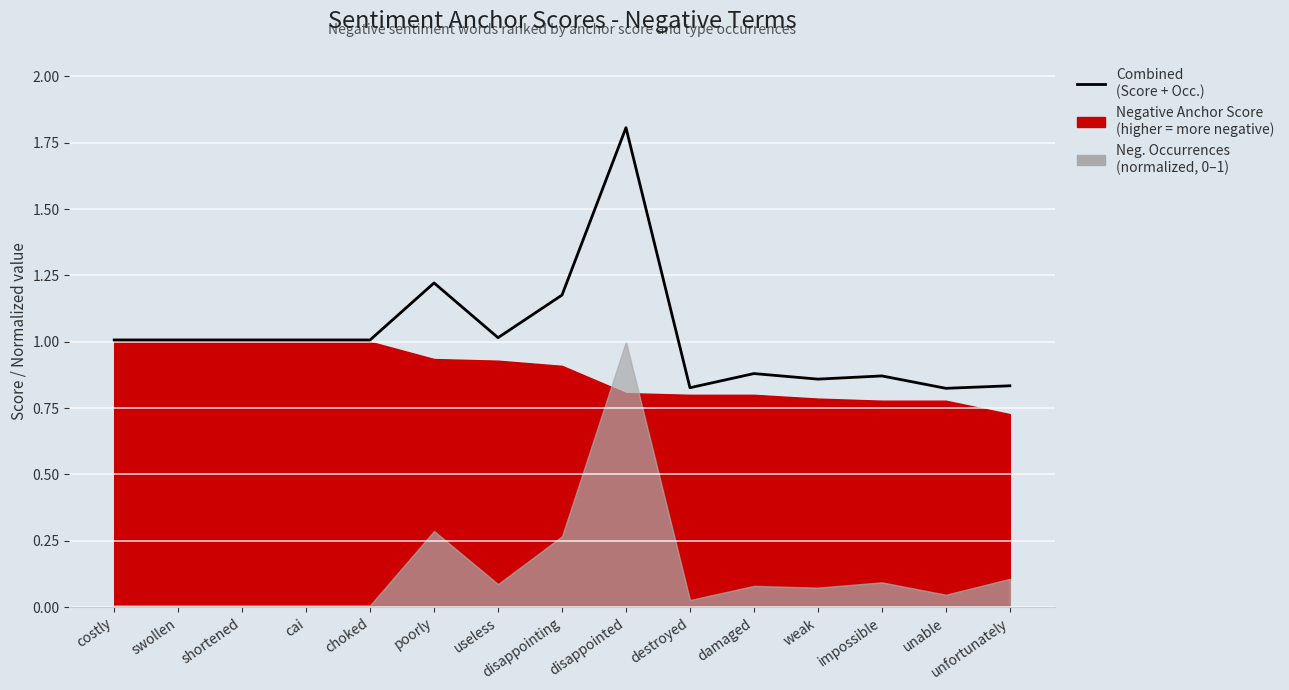

What is the maximum value shown in the chart?

1.8